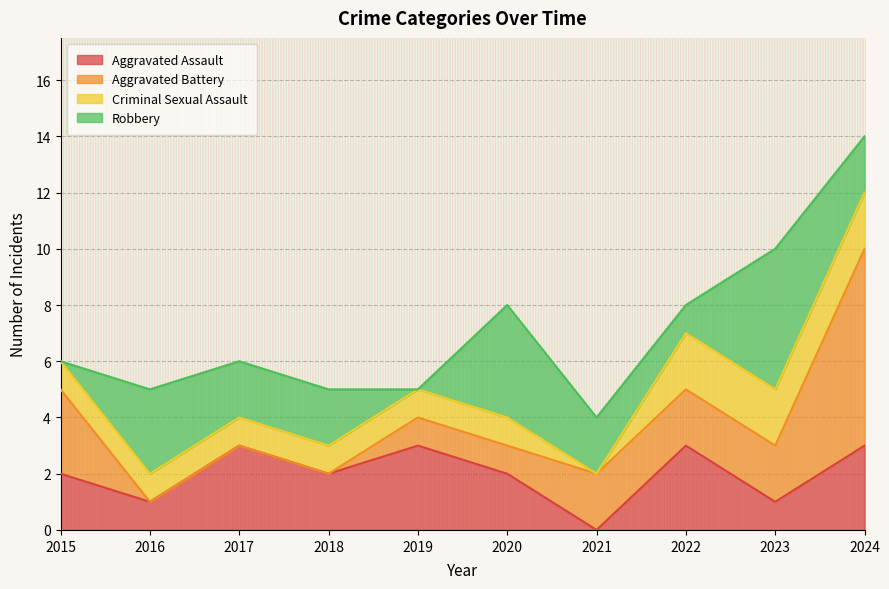

Rank the categories by Aggravated Battery value from lowest to highest.

2016, 2017, 2018, 2019, 2020, 2021, 2022, 2023, 2015, 2024